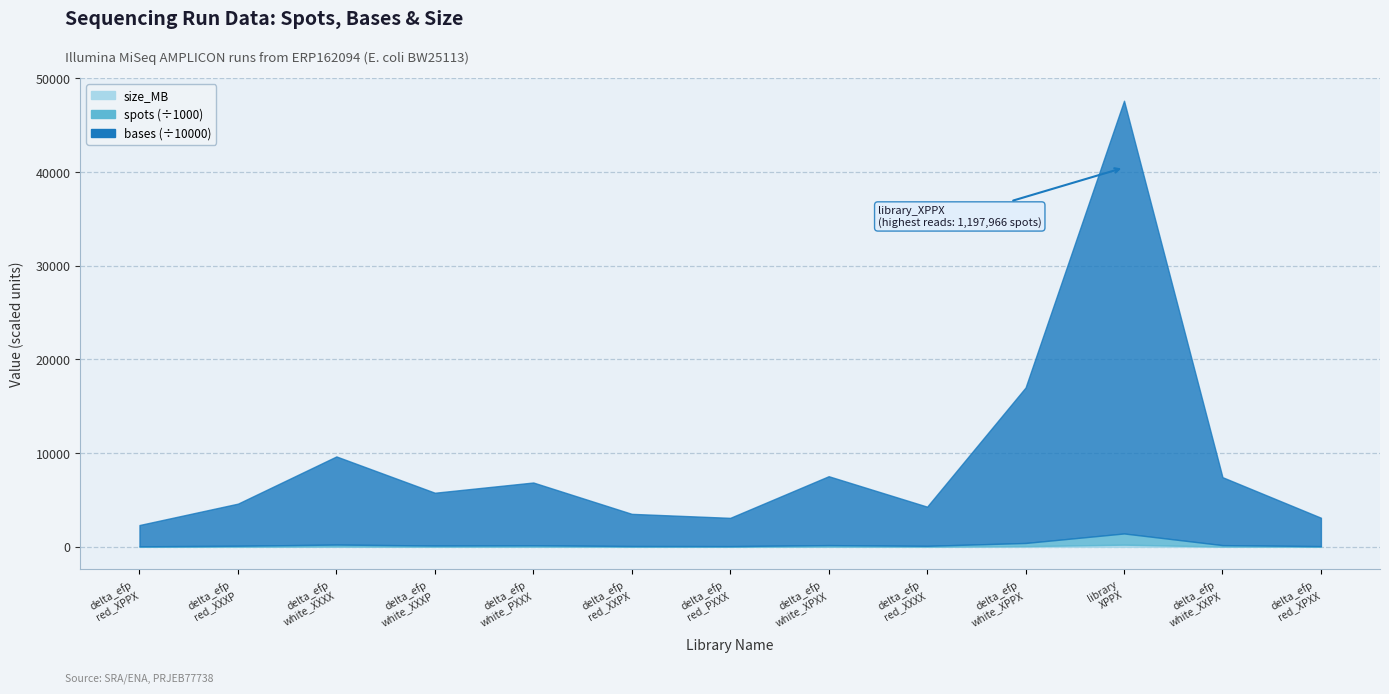

What is the sum of all library values?

8385762